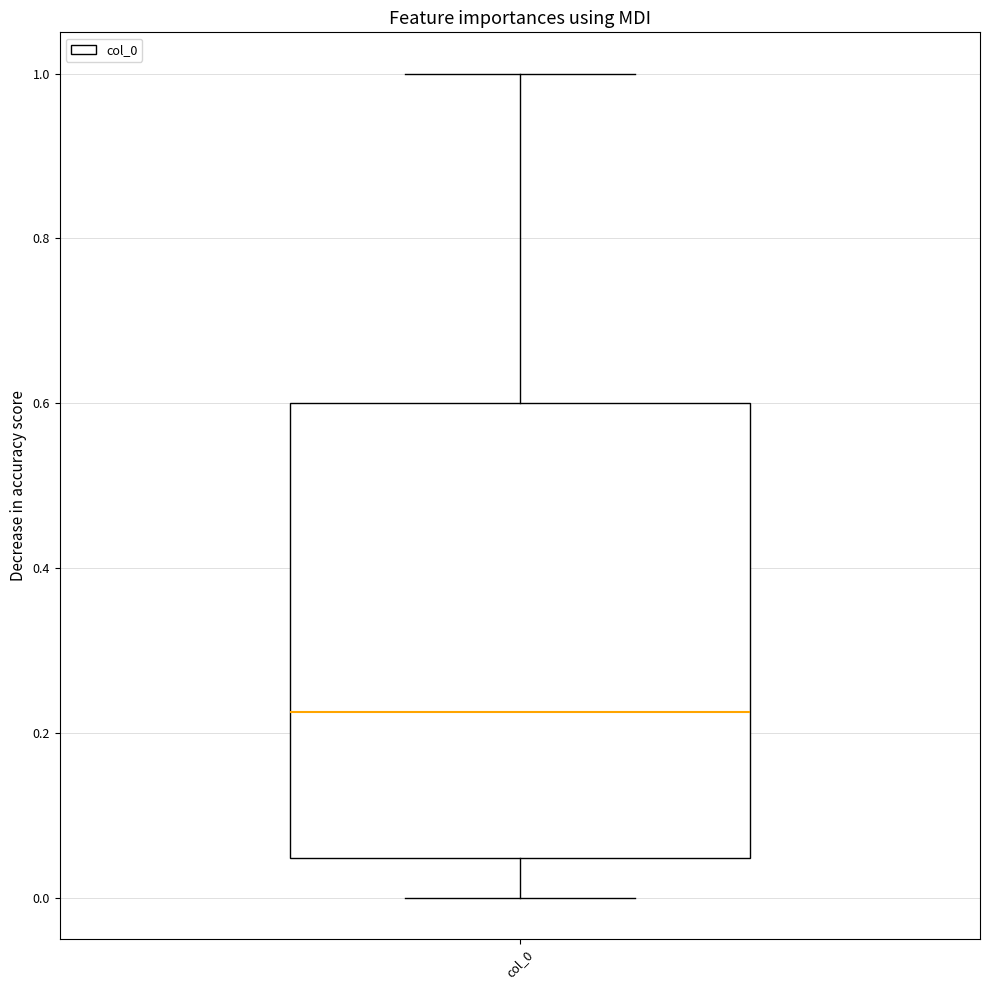

Read this box plot against the y-axis: the position of the median line, the range covered by the box, and the ends of both whiskers. The values are not printed on the chart, so give them approximately, as read against the axis.

median 0.22, box 0.04 to 0.60, whiskers 0.00 to 1.00